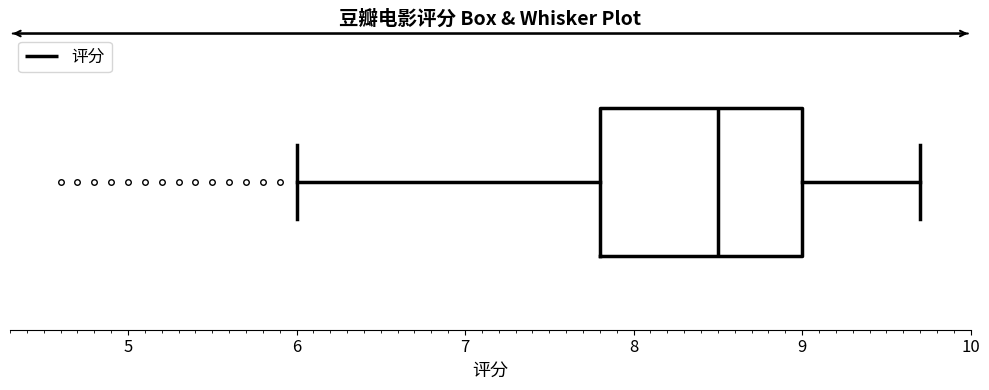

Where does the median line of the box sit on the x-axis? The values are not printed on the chart, so give them approximately, as read against the axis.

8.5